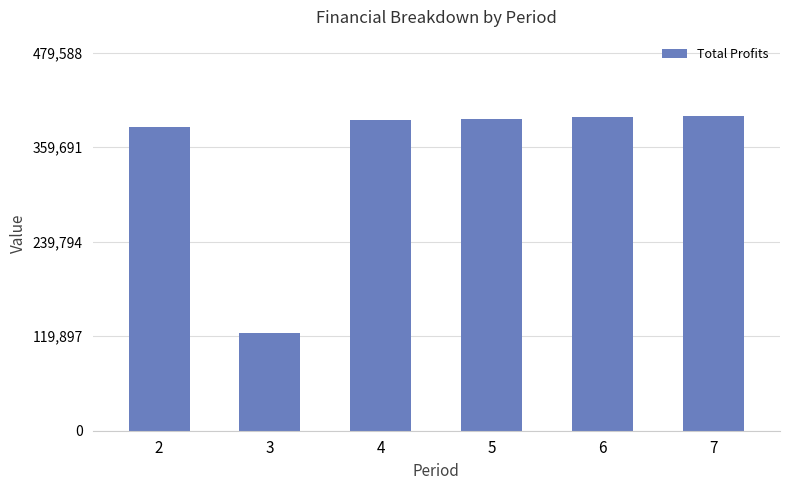

Is it true that the value at 7 is 674222.9?

False